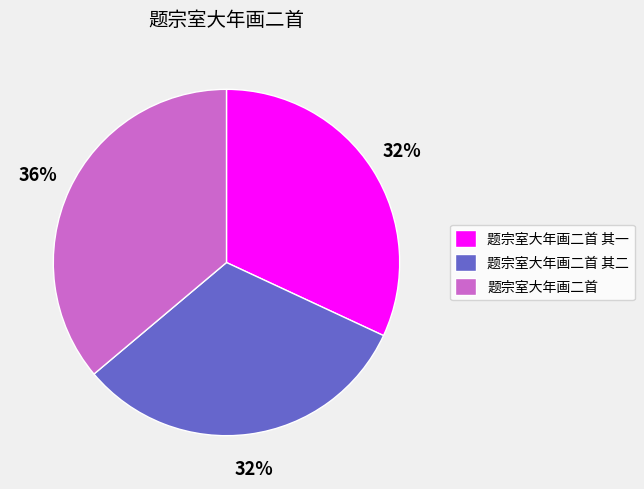

Combined, do 题宗室大年画二首 其二 and 题宗室大年画二首 account for over 50%?

Yes